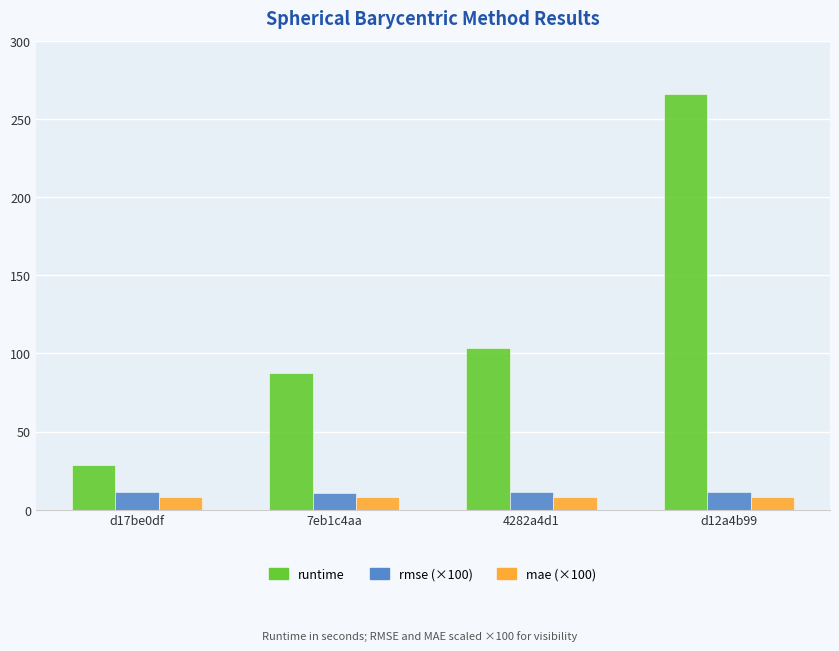

What is the value of the runtime bar at the 3rd from the left?

103.2